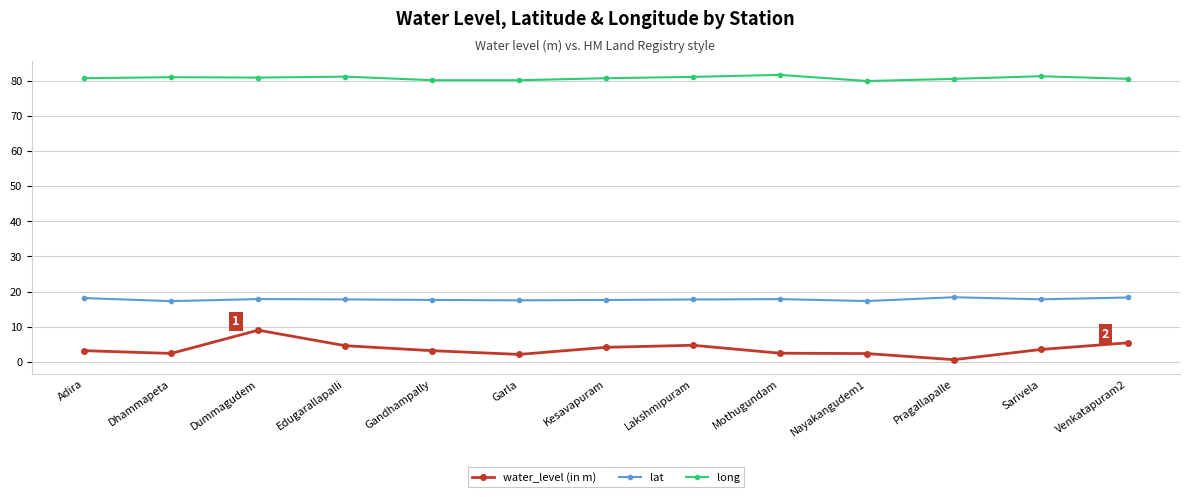

What is the highest value of the water_level (in m) series?

9.0